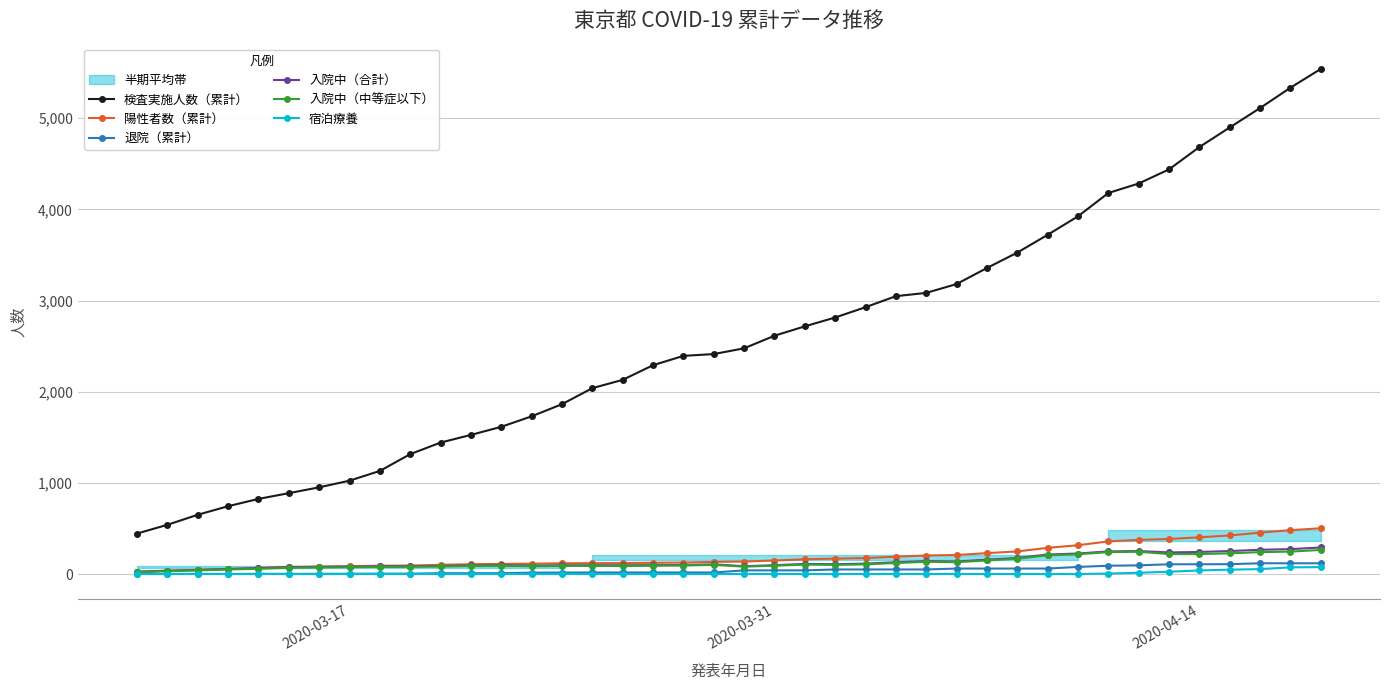

What are all the series names shown in the legend?

検査実施人数（累計）, 陽性者数（累計）, 退院（累計）, 入院中（合計）, 入院中（中等症以下）, 宿泊療養